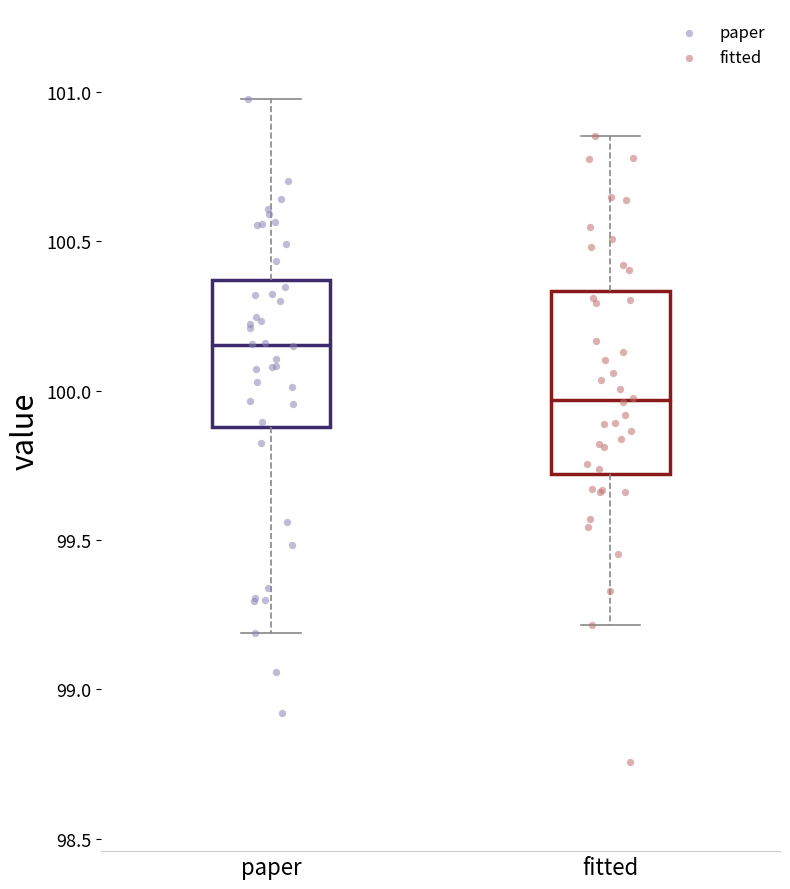

Where is the lower edge of the box for fitted on the y-axis? The values are not printed on the chart, so give them approximately, as read against the axis.

99.70